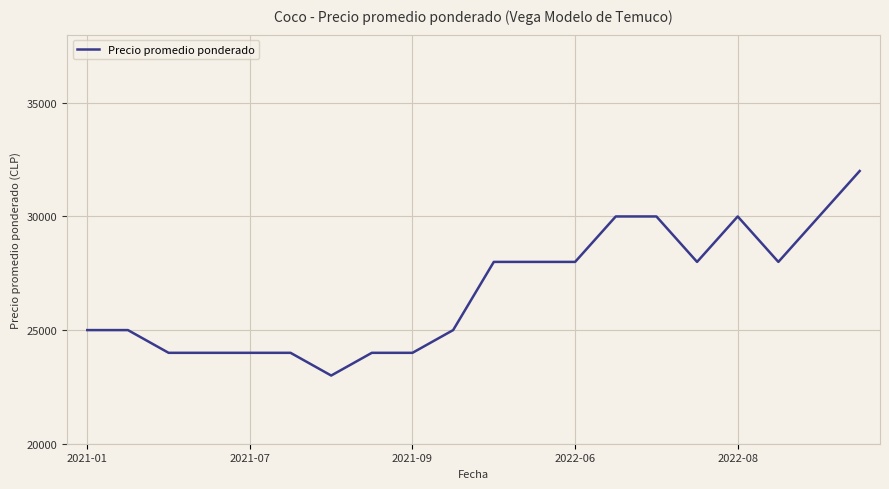

What is the maximum value shown in the chart?

32000